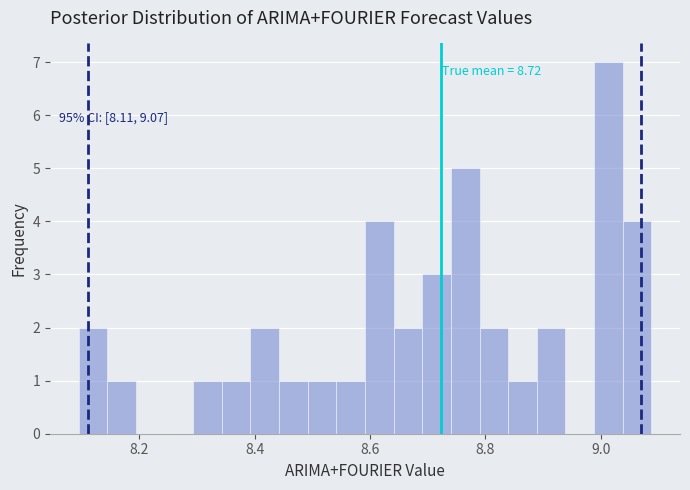

Read against the x-axis, roughly where is the centre of the tallest bar?

9.02